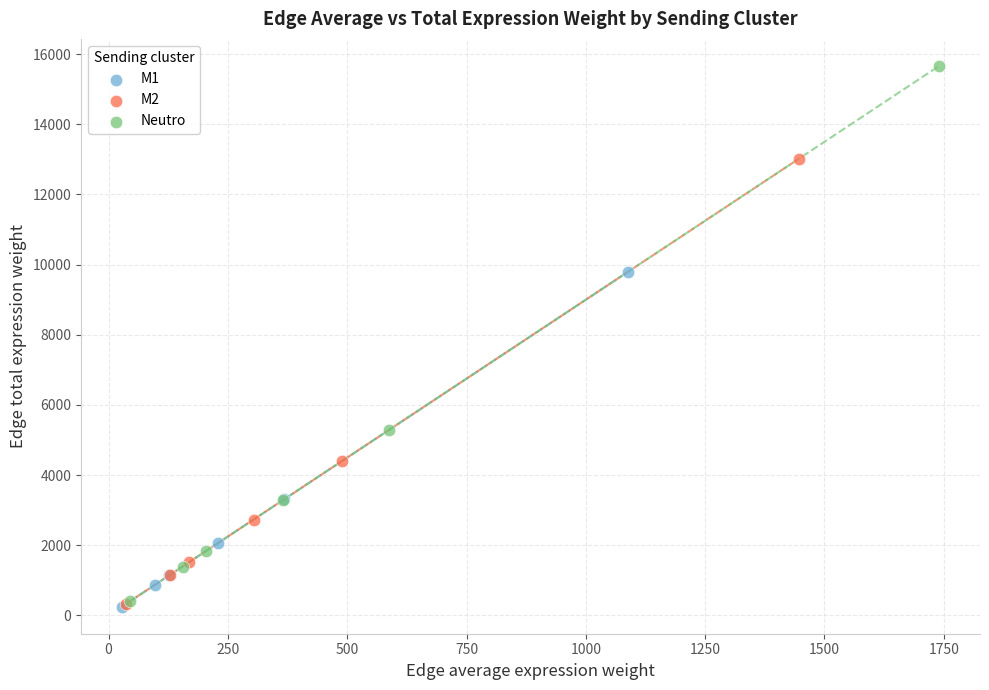

Which series reaches the maximum Y coordinate?

Neutro